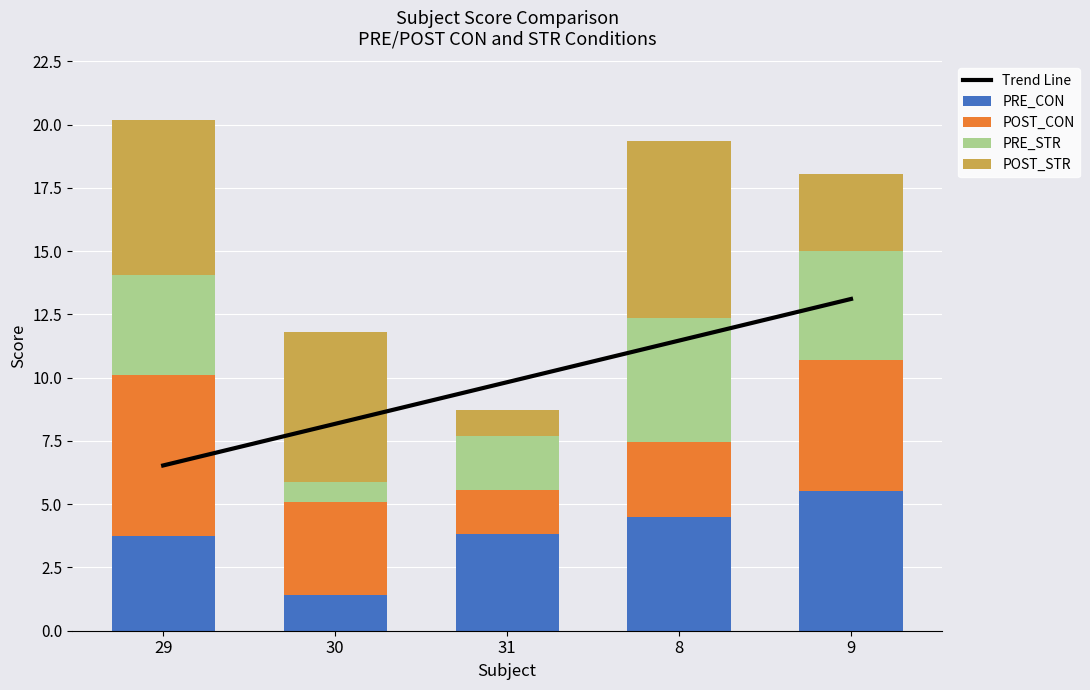

At which category is the sum across all series the highest?

9